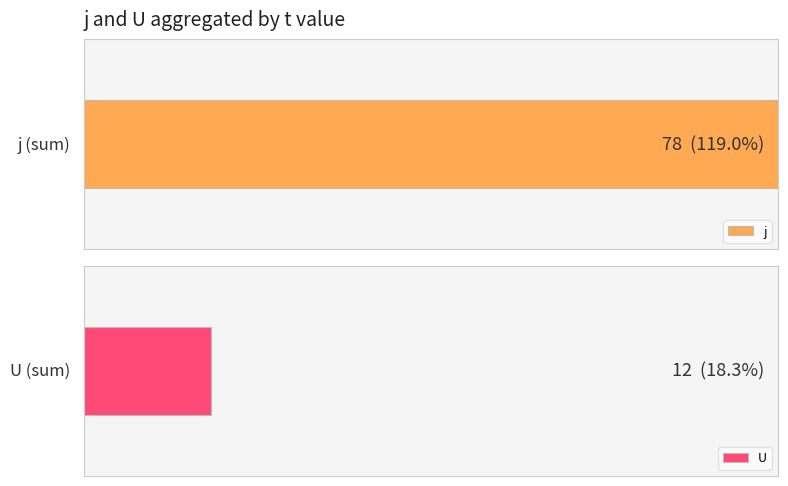

Is the value of j at 11 greater than the value of U at 10?

Yes